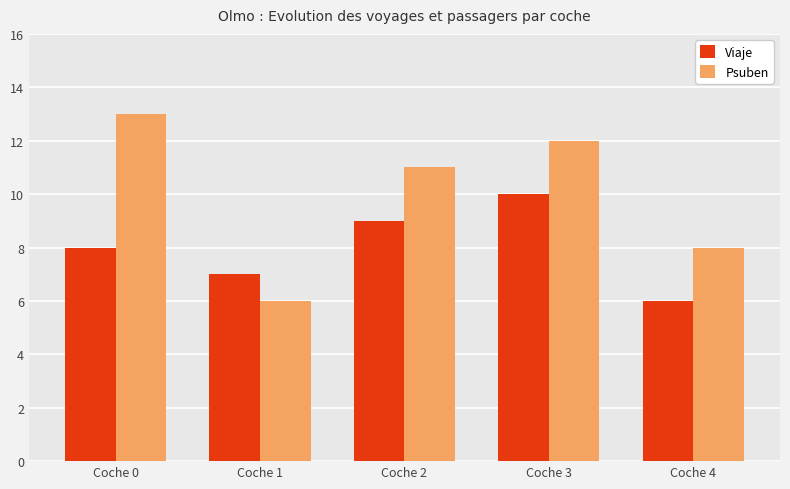

What is the difference between the maximum and minimum values in the Viaje series?

4